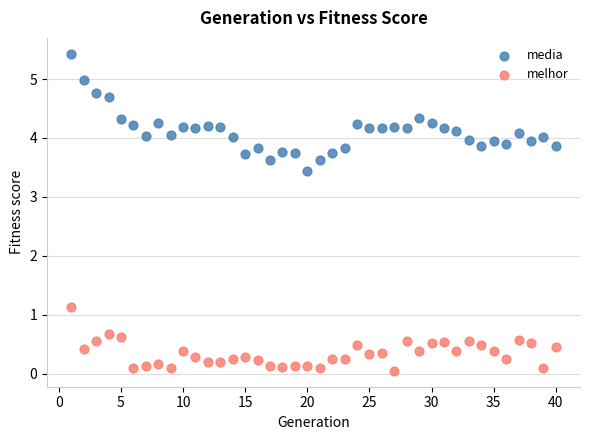

Which series reaches the minimum Y coordinate?

melhor